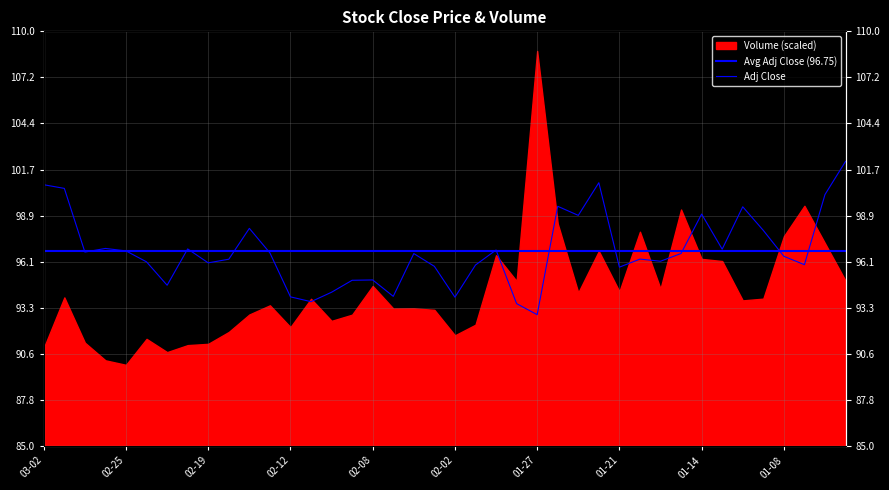

At which category does the data reach its first local peak?

2016-02-26